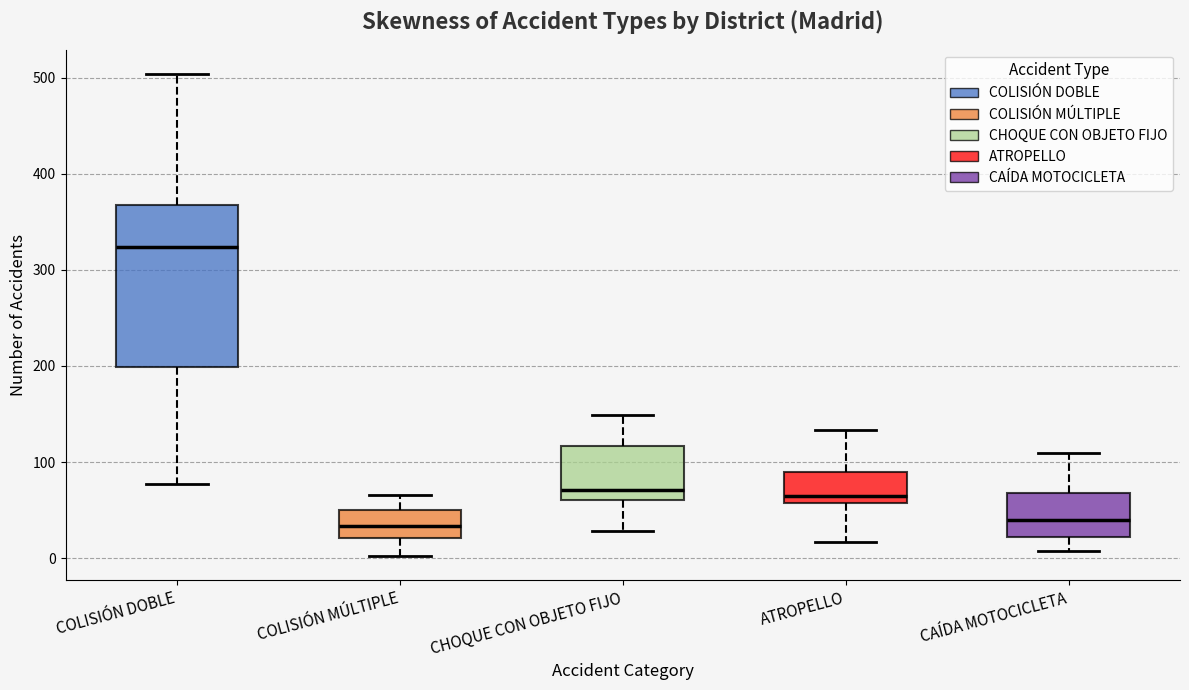

Reading left to right, transcribe this box plot: for each box, give where its median line is, the range the box spans, and where its two whiskers end, as read against the y-axis. The values are not printed on the chart, so give them approximately, as read against the axis.

COLISIÓN DOBLE: median 320, box 200 to 370, whiskers 80 to 500
COLISIÓN MÚLTIPLE: median 30, box 20 to 50, whiskers 0 to 70
CHOQUE CON OBJETO FIJO: median 70, box 60 to 120, whiskers 30 to 150
ATROPELLO: median 70, box 60 to 90, whiskers 20 to 130
CAÍDA MOTOCICLETA: median 40, box 20 to 70, whiskers 10 to 110